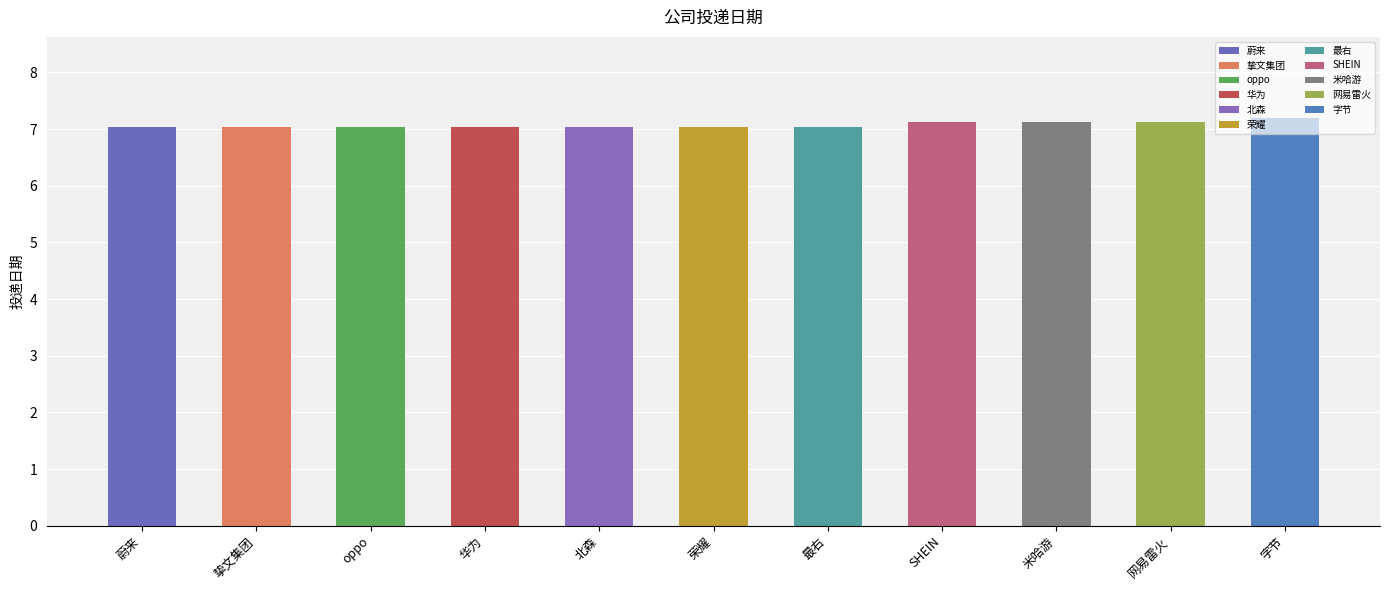

At which label is the value closest to 7?

蔚来